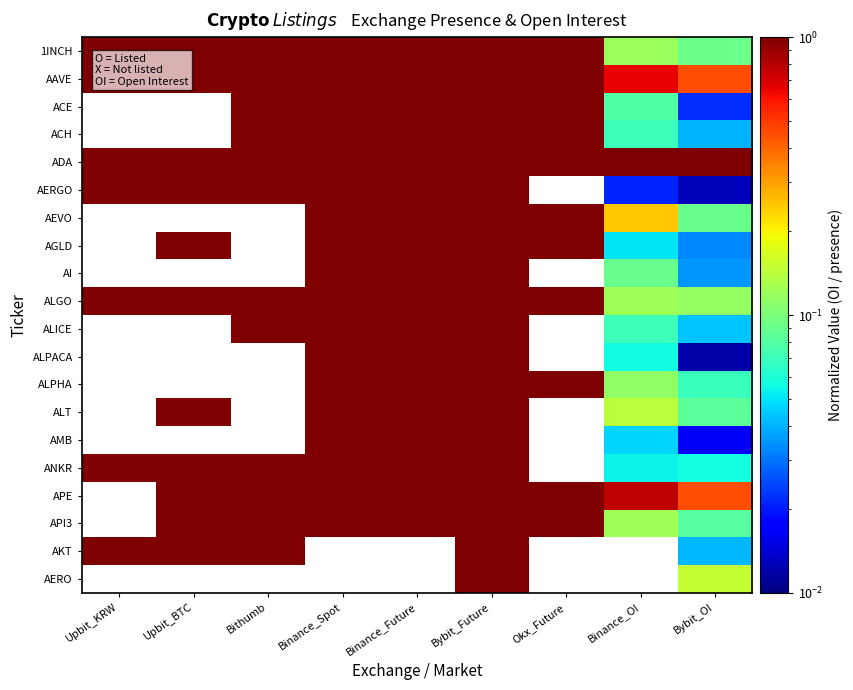

At which category is the sum across all series the highest?

Bybit_Future